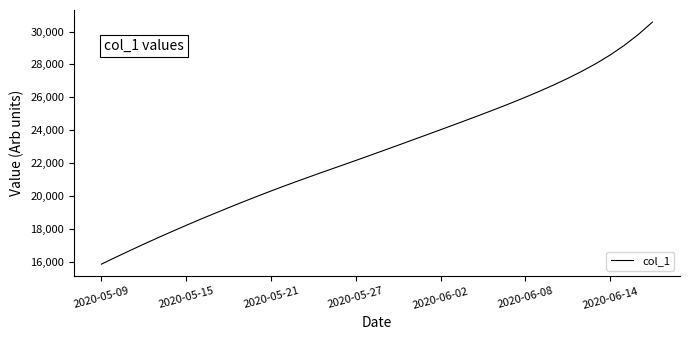

What is the greatest value displayed?

30576.0